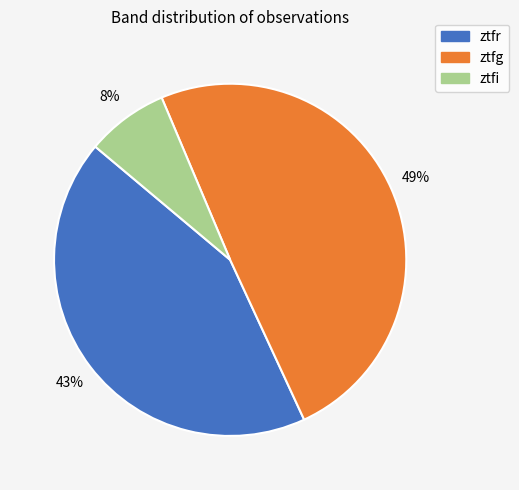

Which has a higher value, ztfg or ztfr?

ztfg